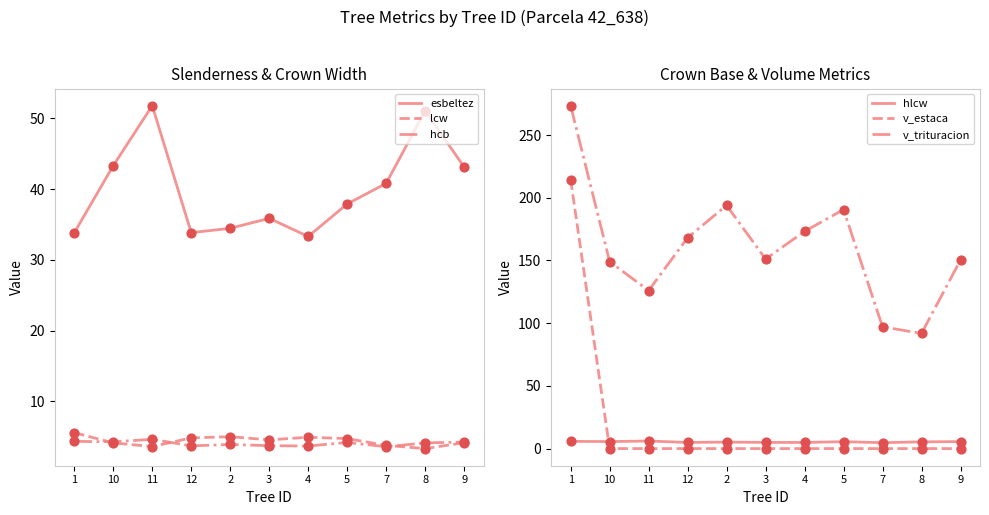

Which series has the widest spread of Y values?

v_estaca